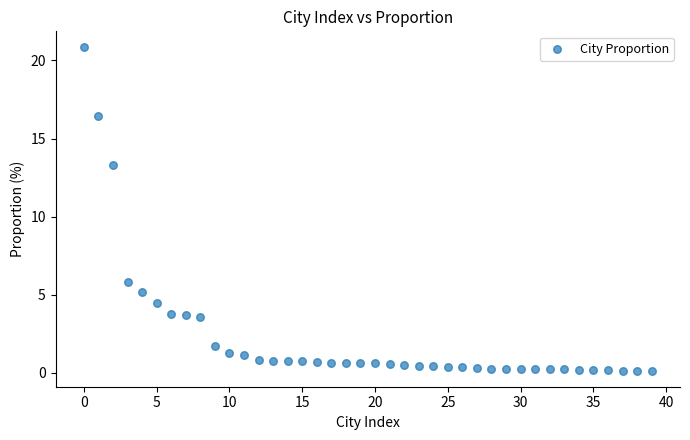

What Y value in the scatter plot is closest to 10?

13.3